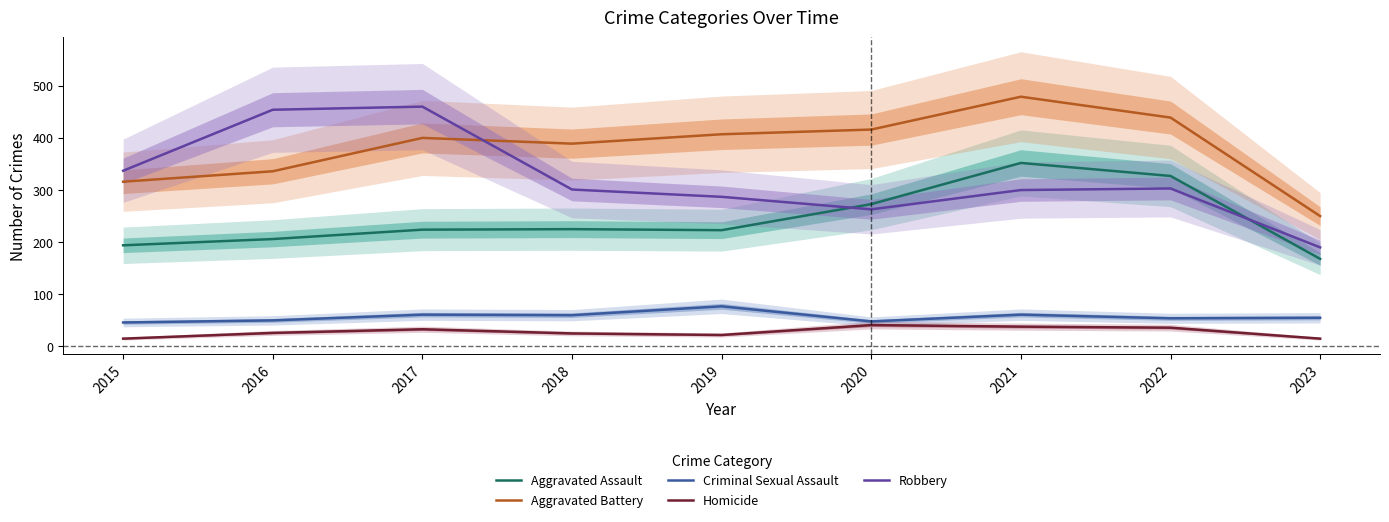

Reading right to left, transcribe all the data shown in this chart.

Aggravated Assault: 168	327	352	273	223	225	224	206	194
Aggravated Battery: 250	439	479	416	407	389	400	336	316
Criminal Sexual Assault: 55	54	61	48	77	60	61	50	46
Homicide: 15	36	38	41	22	25	33	26	15
Robbery: 190	303	300	263	287	301	460	454	337